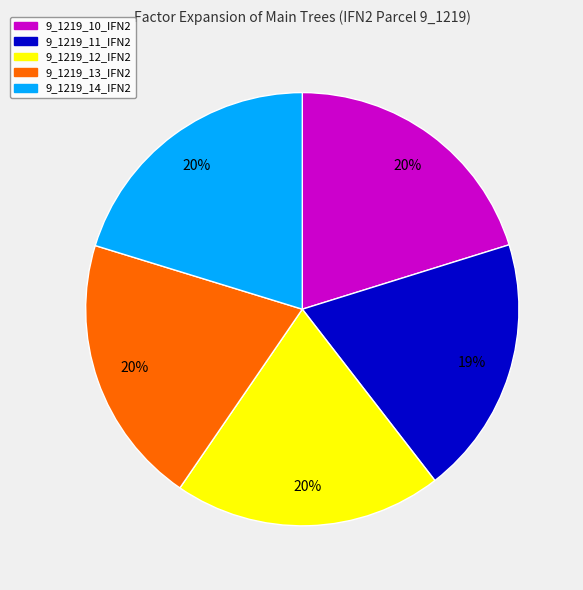

Does any single category account for the majority?

No